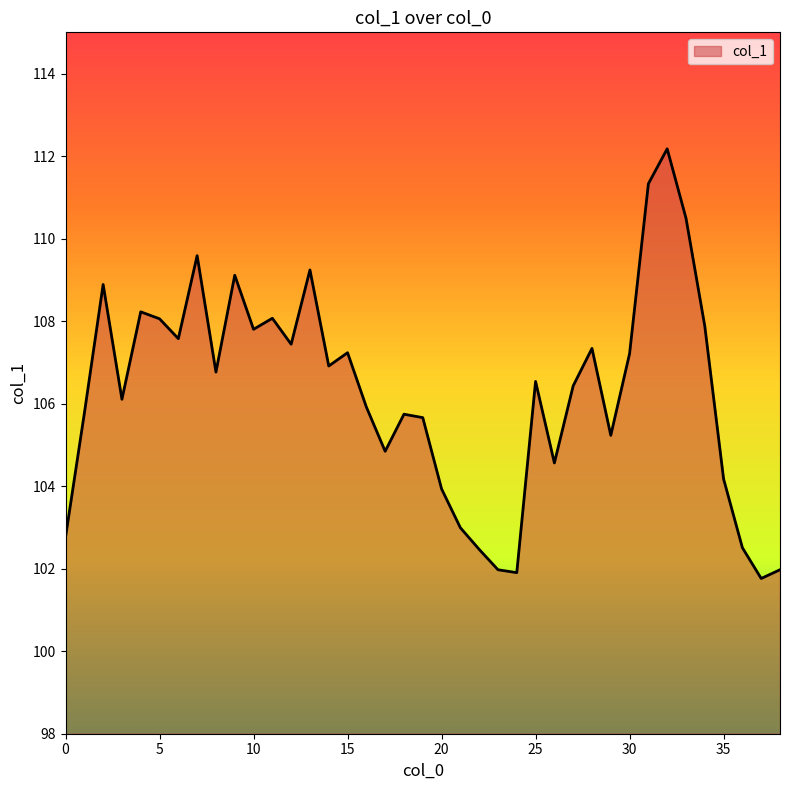

What is the greatest value displayed?

112.2